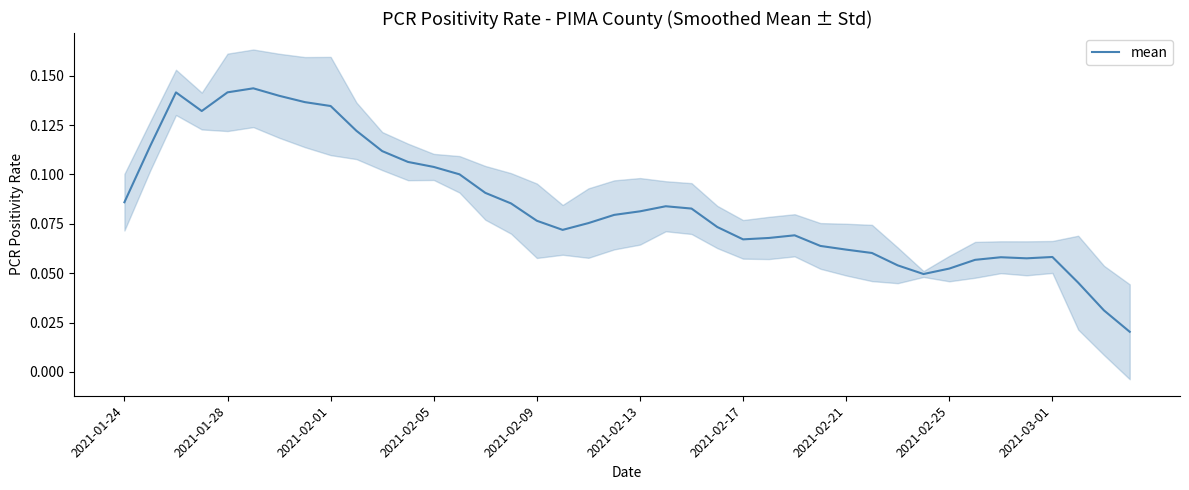

Is it true that mean equals 0.2 at 2021-02-01?

False